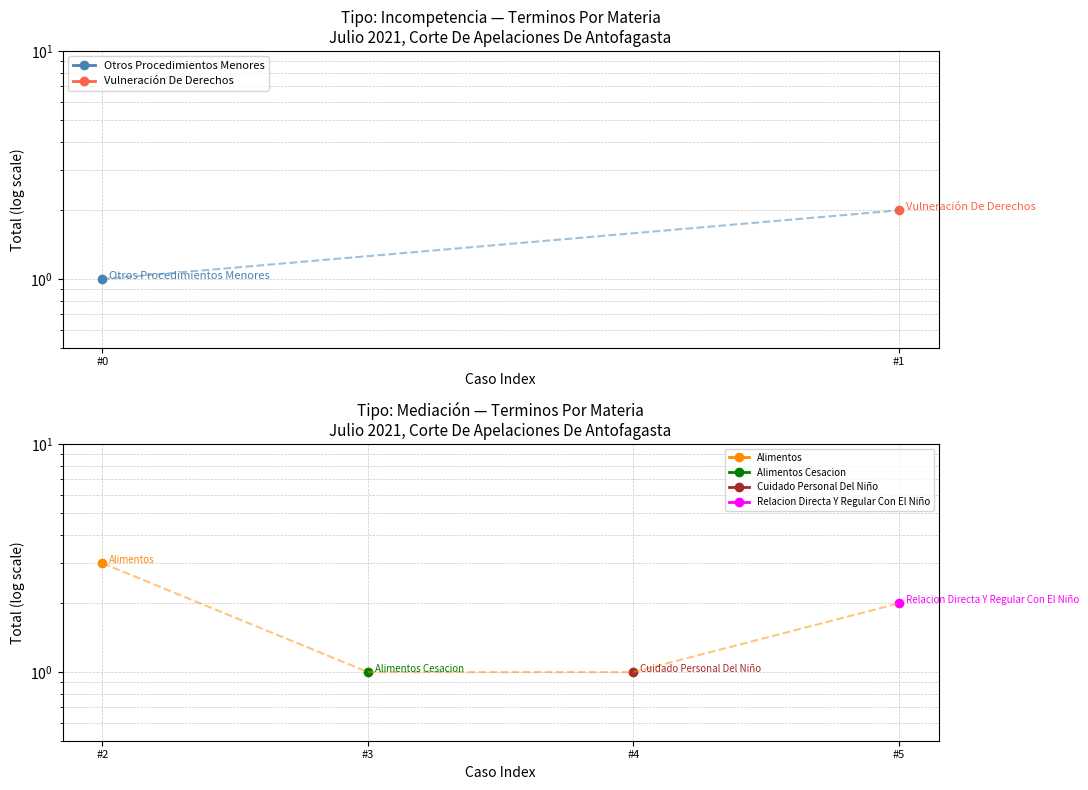

Approximately how many times larger is the value at #4 compared to #3?

1.0